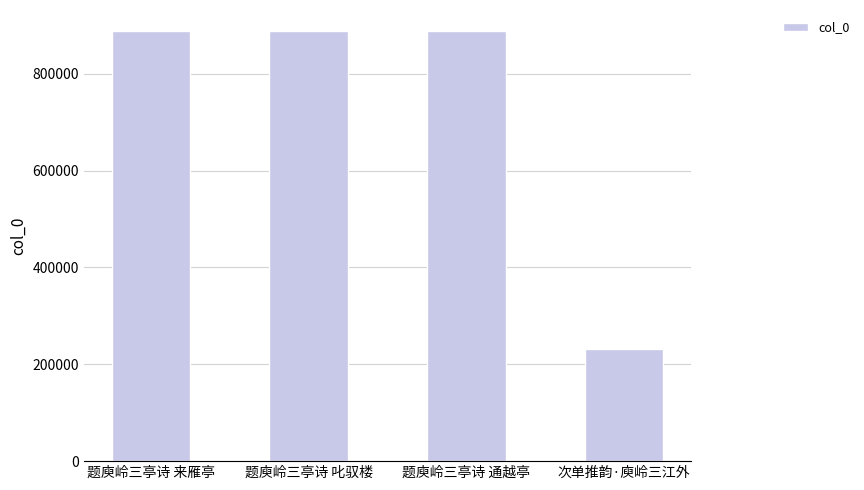

Read the value at 题庾岭三亭诗 通越亭.

887212